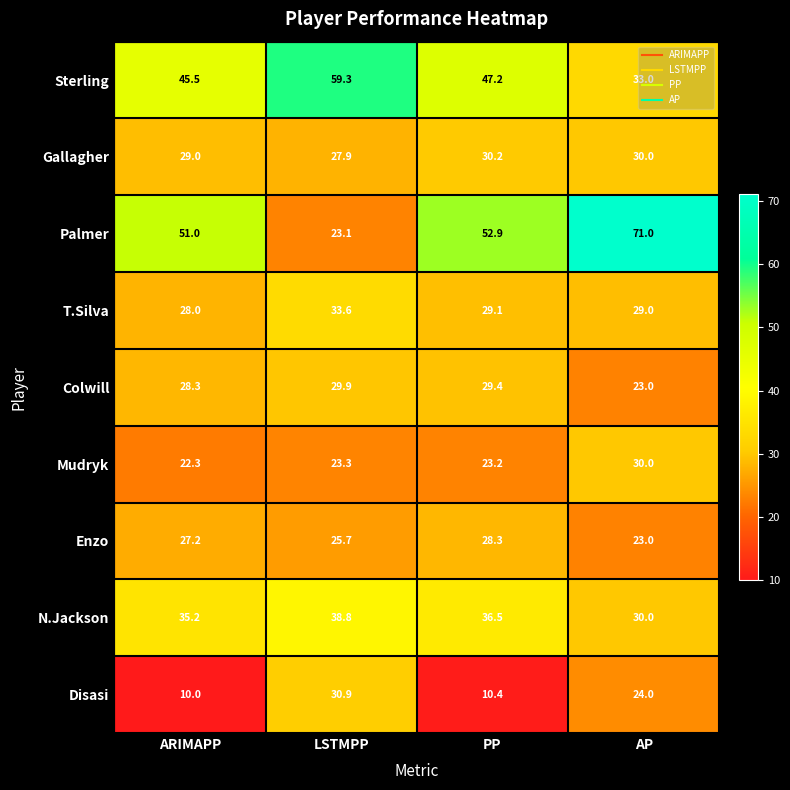

How many data points in Disasi are less than 24?

2